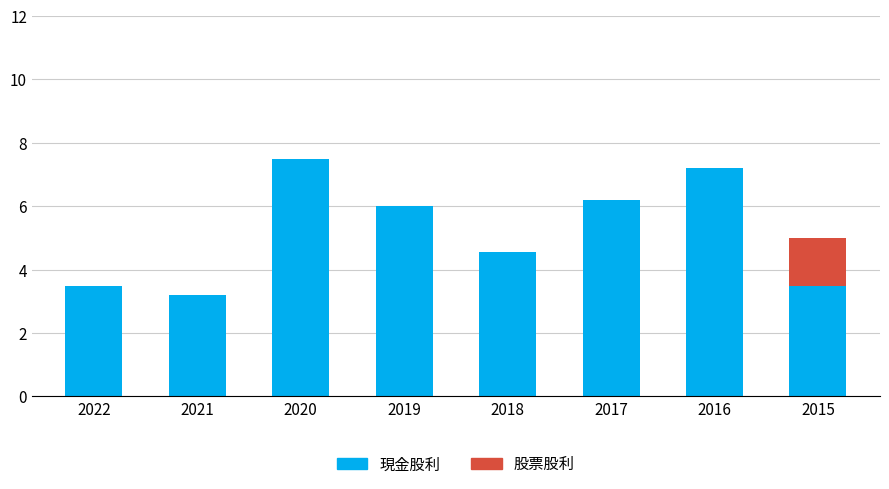

The 現金股利 series shows 4.2 at 2017. True or false?

False